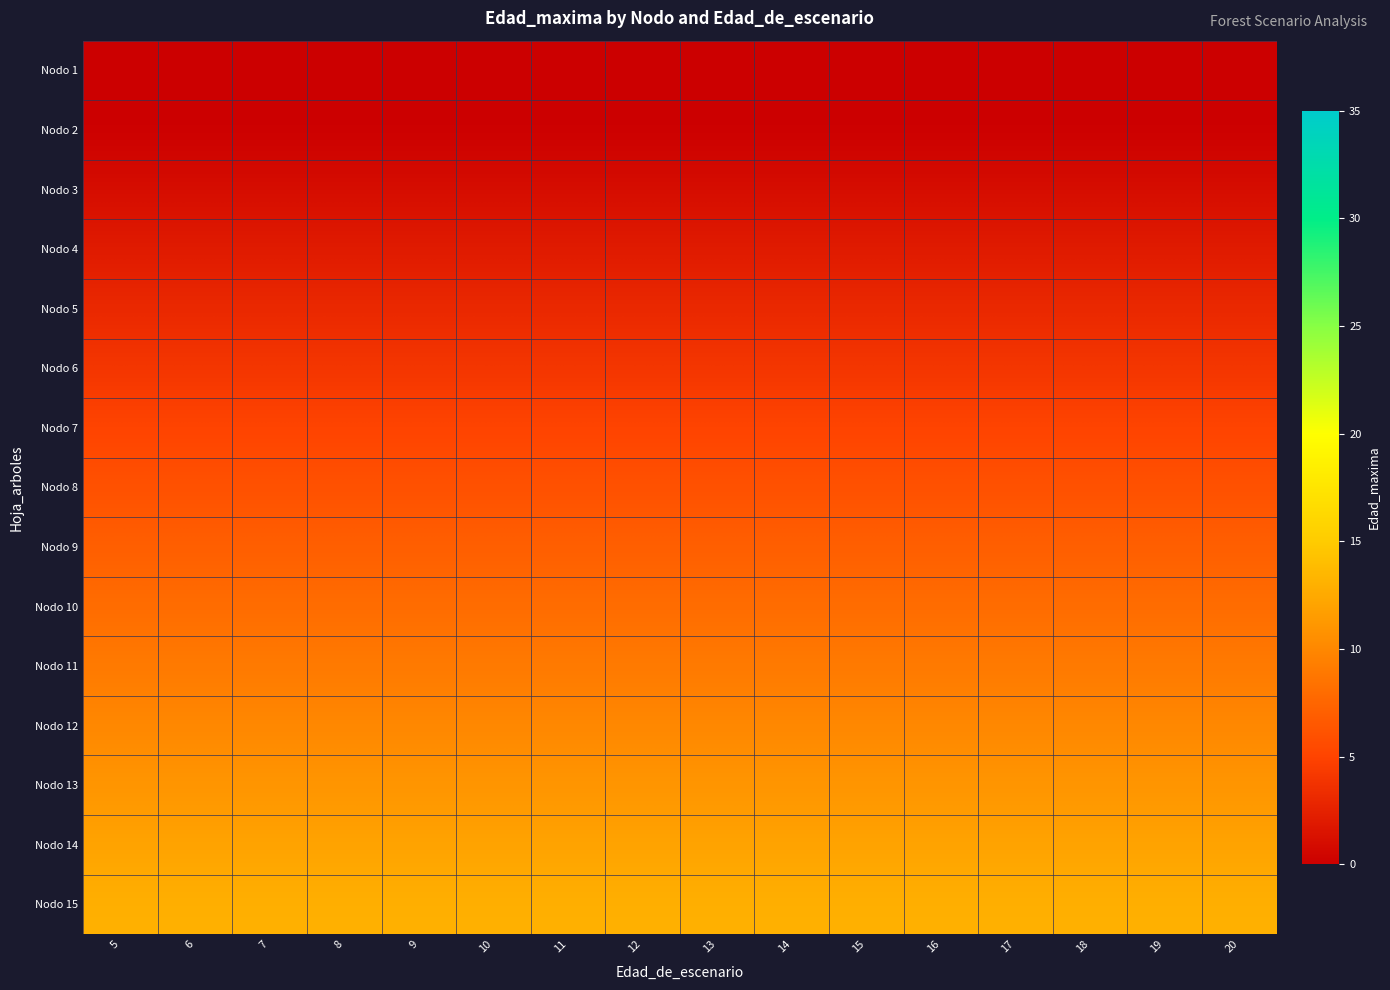

Reading right to left, transcribe all the data shown in this chart.

Nodo 1: 20=0	19=0	18=0	17=0	16=0	15=0	14=0	13=0	12=0	11=0	10=0	9=0	8=0	7=0	6=0	5=0
Nodo 2: 20=0	19=0	18=0	17=0	16=0	15=0	14=0	13=0	12=0	11=0	10=0	9=0	8=0	7=0	6=0	5=0
Nodo 3: 20=1	19=1	18=1	17=1	16=1	15=1	14=1	13=1	12=1	11=1	10=1	9=1	8=1	7=1	6=1	5=1
Nodo 4: 20=2	19=2	18=2	17=2	16=2	15=2	14=2	13=2	12=2	11=2	10=2	9=2	8=2	7=2	6=2	5=2
Nodo 5: 20=3	19=3	18=3	17=3	16=3	15=3	14=3	13=3	12=3	11=3	10=3	9=3	8=3	7=3	6=3	5=3
Nodo 6: 20=4	19=4	18=4	17=4	16=4	15=4	14=4	13=4	12=4	11=4	10=4	9=4	8=4	7=4	6=4	5=4
Nodo 7: 20=5	19=5	18=5	17=5	16=5	15=5	14=5	13=5	12=5	11=5	10=5	9=5	8=5	7=5	6=5	5=5
Nodo 8: 20=6	19=6	18=6	17=6	16=6	15=6	14=6	13=6	12=6	11=6	10=6	9=6	8=6	7=6	6=6	5=6
Nodo 9: 20=7	19=7	18=7	17=7	16=7	15=7	14=7	13=7	12=7	11=7	10=7	9=7	8=7	7=7	6=7	5=7
Nodo 10: 20=8	19=8	18=8	17=8	16=8	15=8	14=8	13=8	12=8	11=8	10=8	9=8	8=8	7=8	6=8	5=8
Nodo 11: 20=9	19=9	18=9	17=9	16=9	15=9	14=9	13=9	12=9	11=9	10=9	9=9	8=9	7=9	6=9	5=9
Nodo 12: 20=10	19=10	18=10	17=10	16=10	15=10	14=10	13=10	12=10	11=10	10=10	9=10	8=10	7=10	6=10	5=10
Nodo 13: 20=11	19=11	18=11	17=11	16=11	15=11	14=11	13=11	12=11	11=11	10=11	9=11	8=11	7=11	6=11	5=11
Nodo 14: 20=12	19=12	18=12	17=12	16=12	15=12	14=12	13=12	12=12	11=12	10=12	9=12	8=12	7=12	6=12	5=12
Nodo 15: 20=13	19=13	18=13	17=13	16=13	15=13	14=13	13=13	12=13	11=13	10=13	9=13	8=13	7=13	6=13	5=13